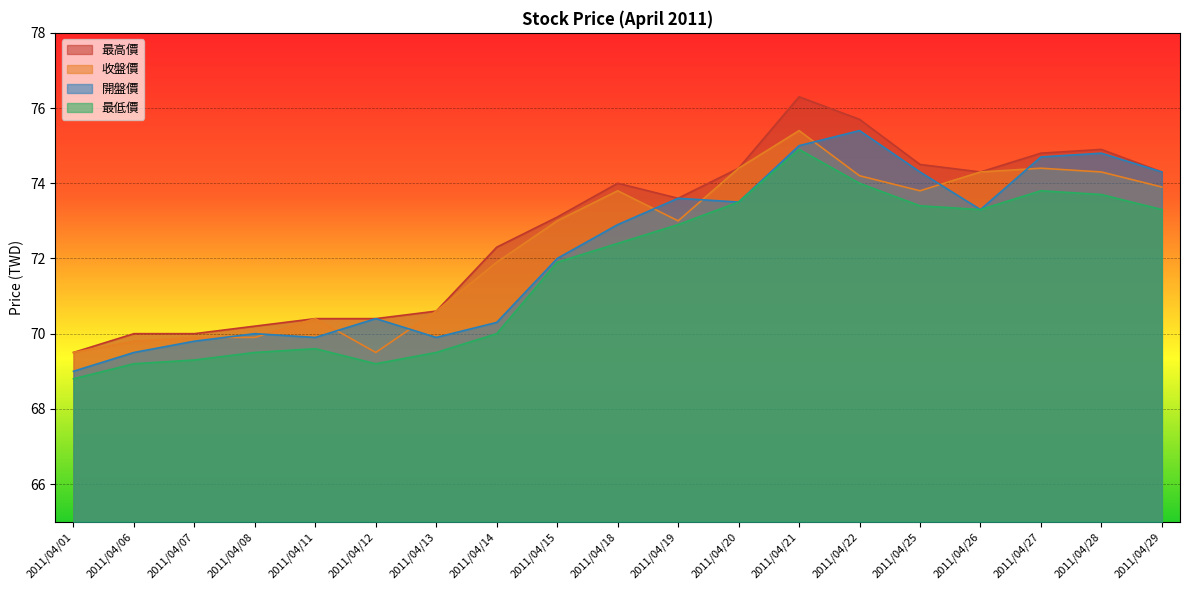

What are all the series names shown in the legend?

最高價, 收盤價, 開盤價, 最低價